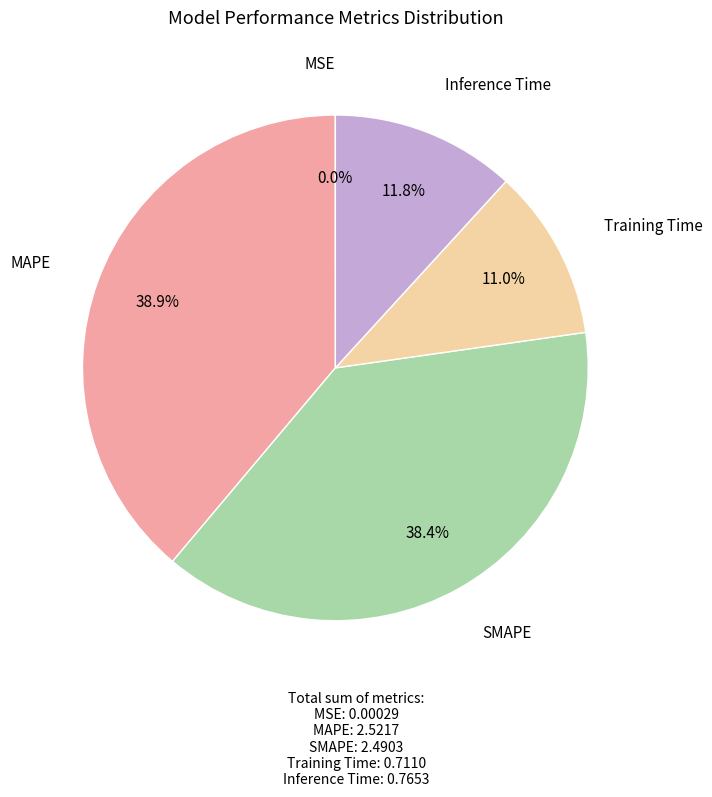

What percentage is NOT represented by Training Time?

89.0%